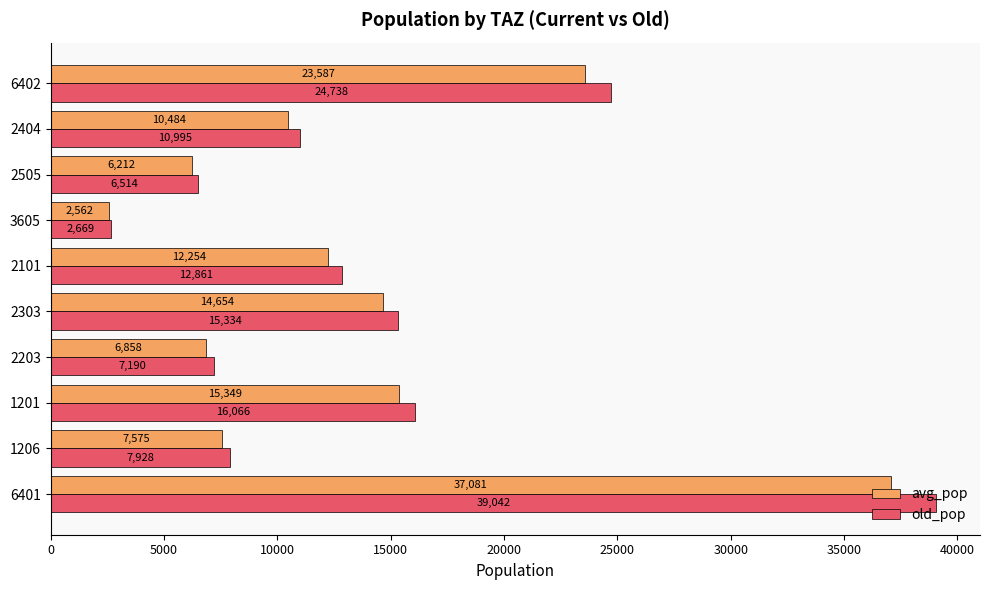

Which series has the largest range (max minus min)?

old_pop